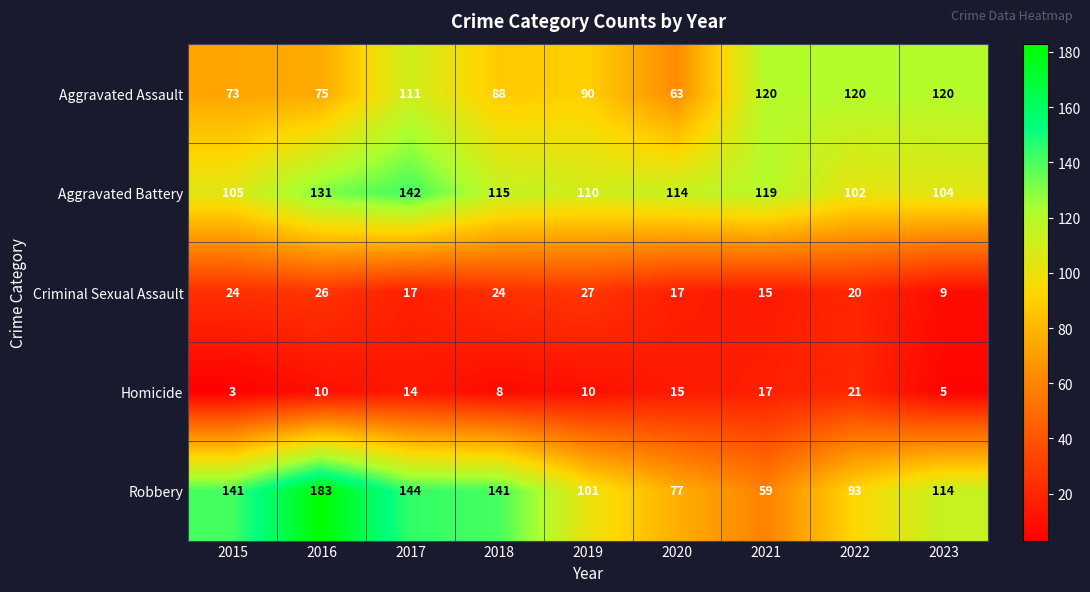

What is the greatest value displayed?

183